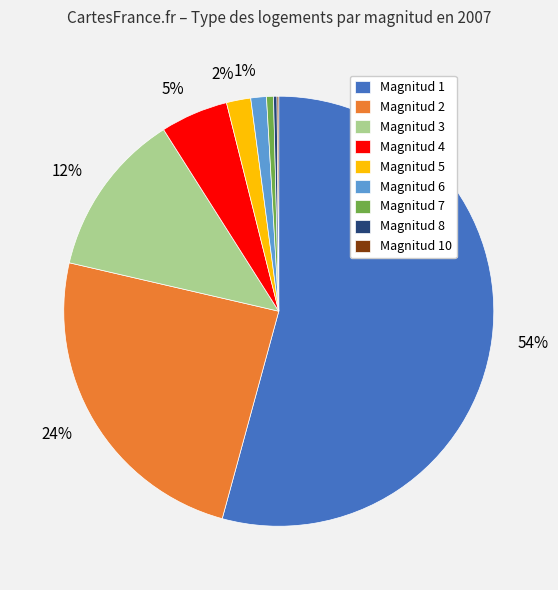

What is the ratio of the value at Magnitud 2 to the value at Magnitud 3?

2.0